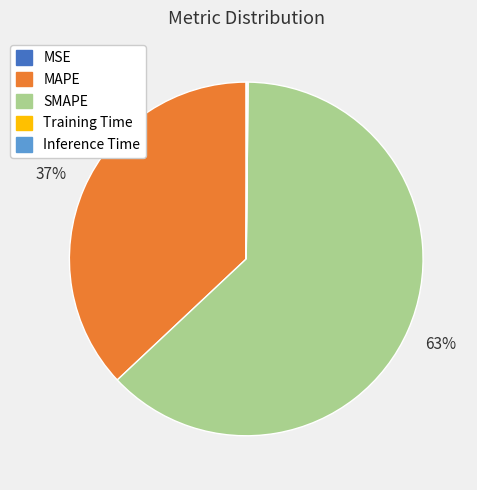

To the nearest percent, what is the average slice percentage?

20%